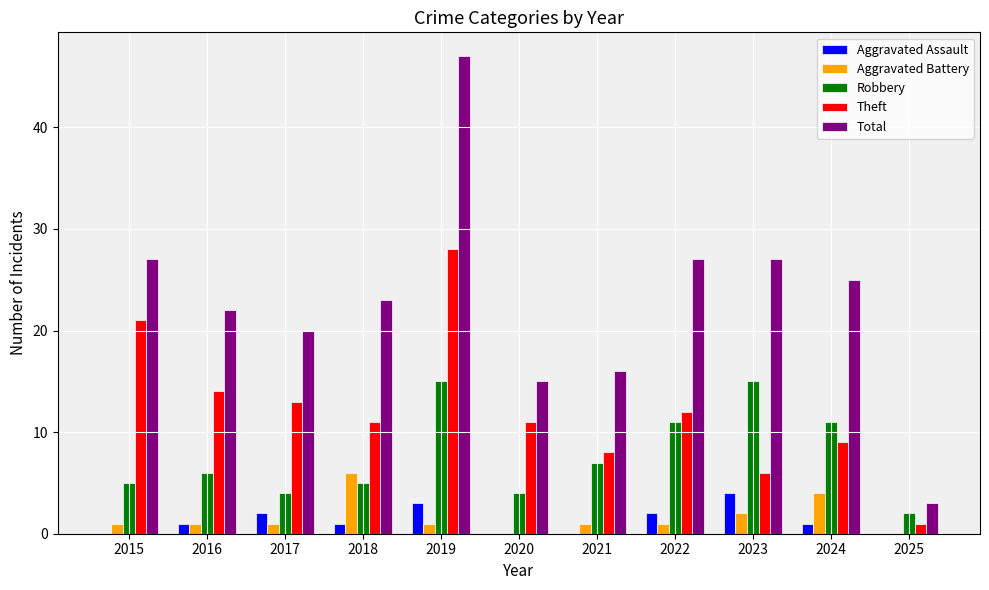

Read the Theft value at 2021.

8